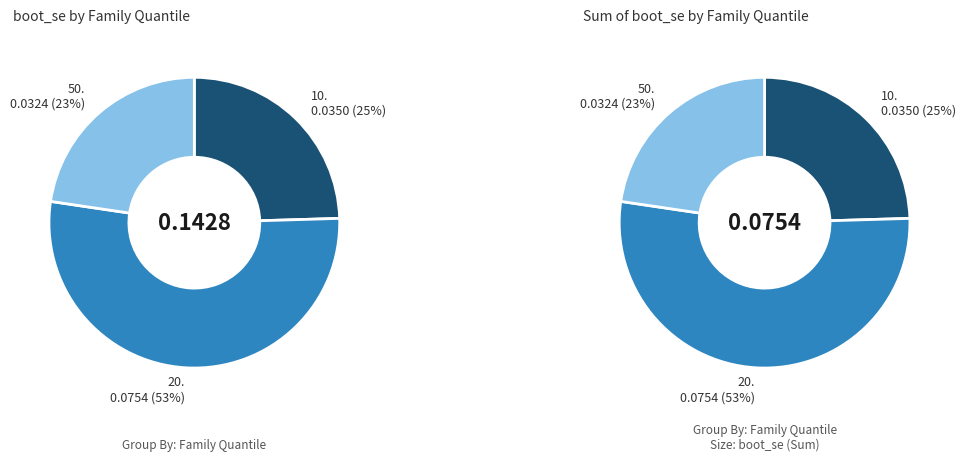

How many segments does this pie chart have?

3